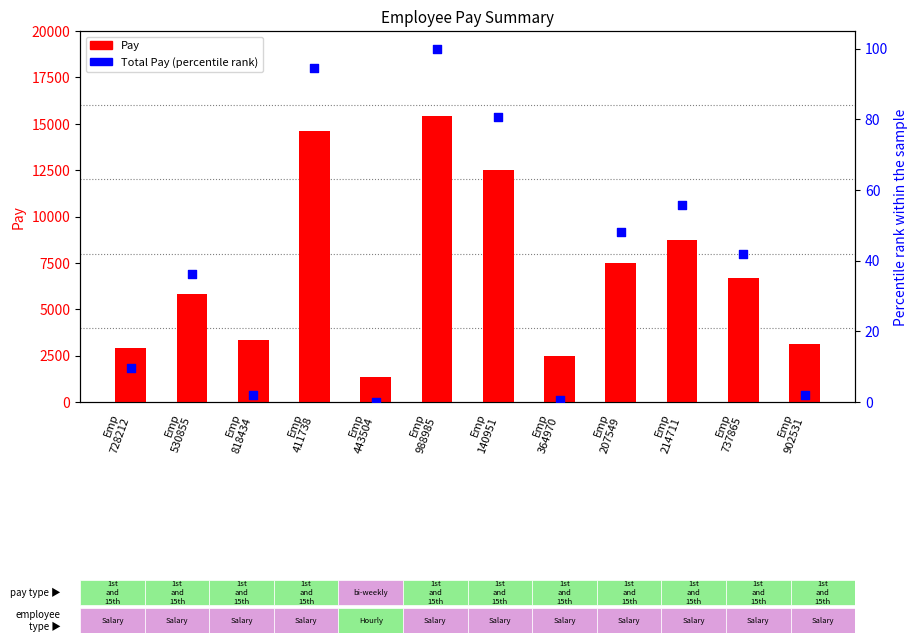

What is the total value across all series at Emp
530855?

5869.6